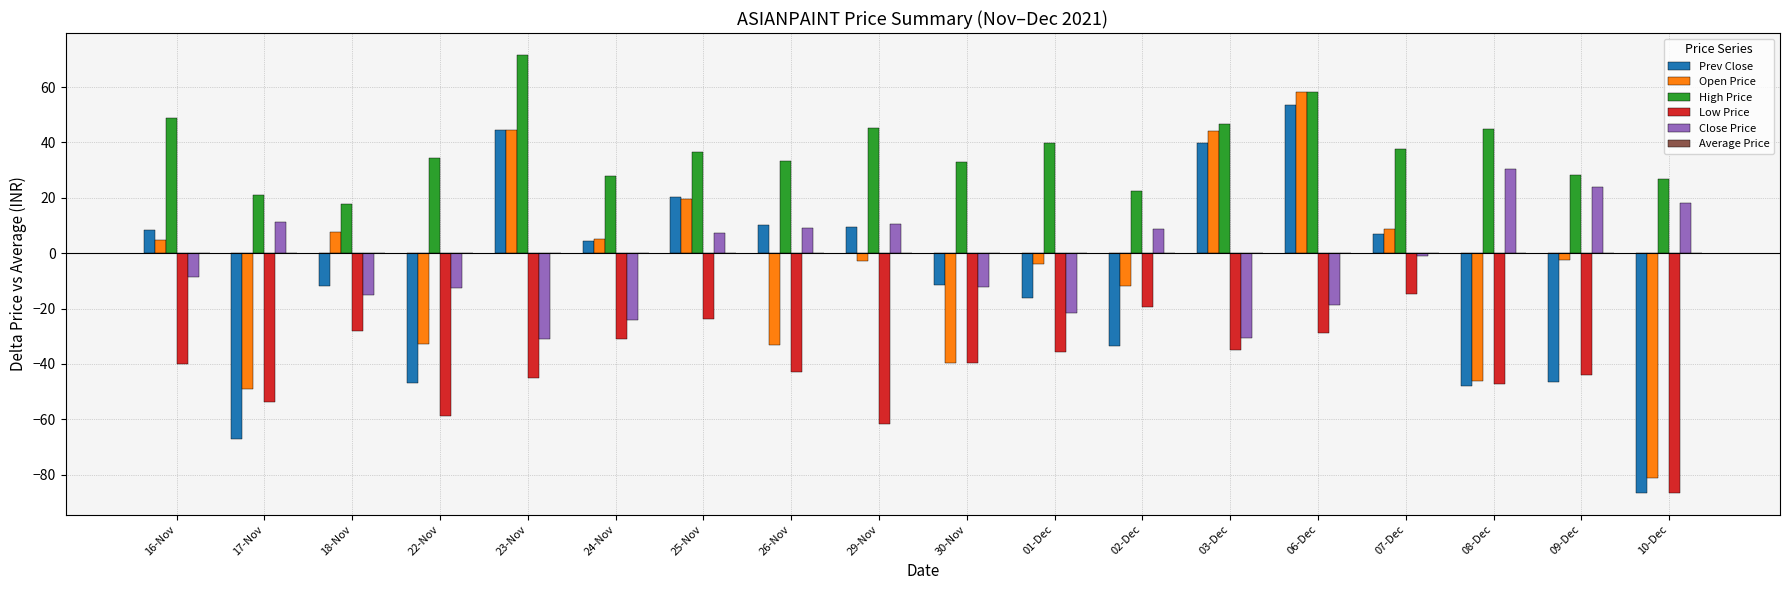

Which series has the largest total across all categories?

High Price